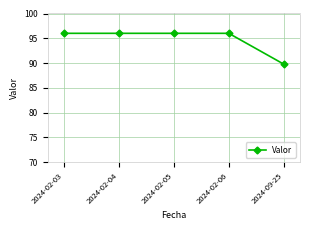

Reading left to right, list all the values displayed in this chart.

96.0	96.0	96.0	96.0	89.8